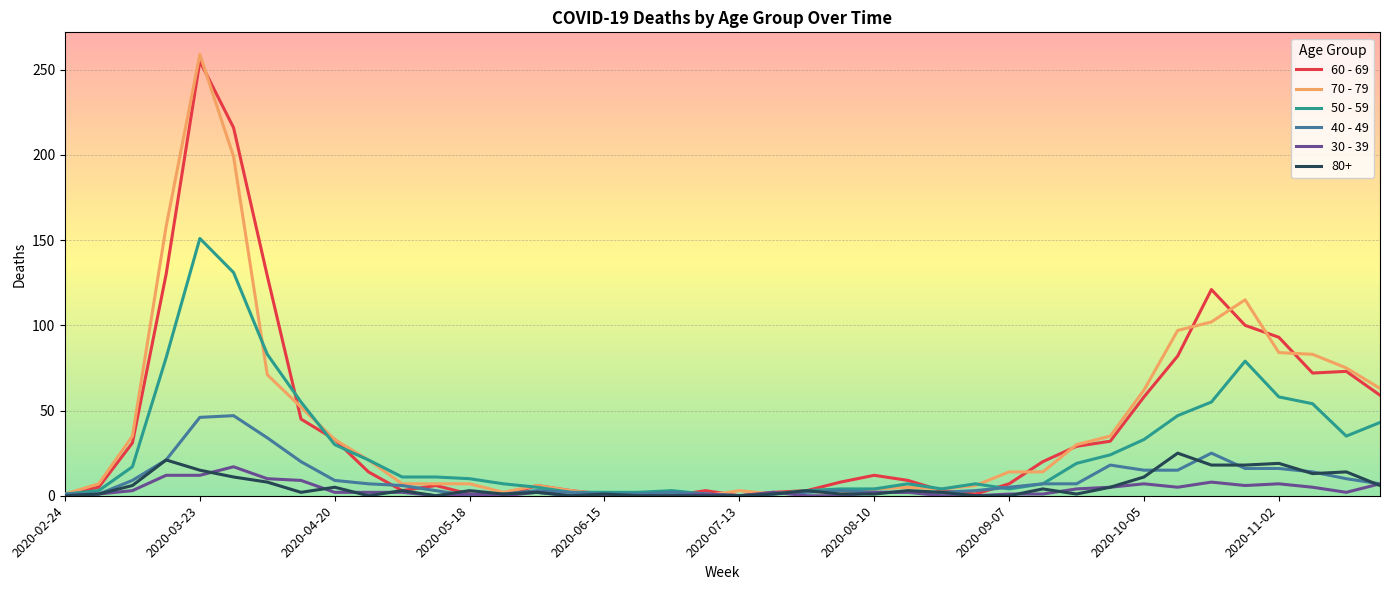

Which series has the largest range (max minus min)?

70 - 79